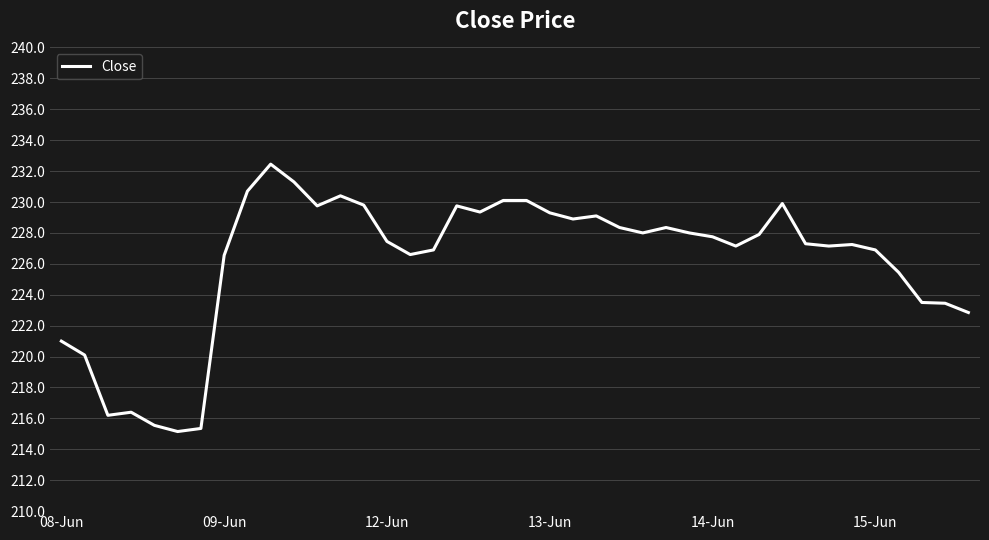

What is the minimum value shown in the chart?

215.2